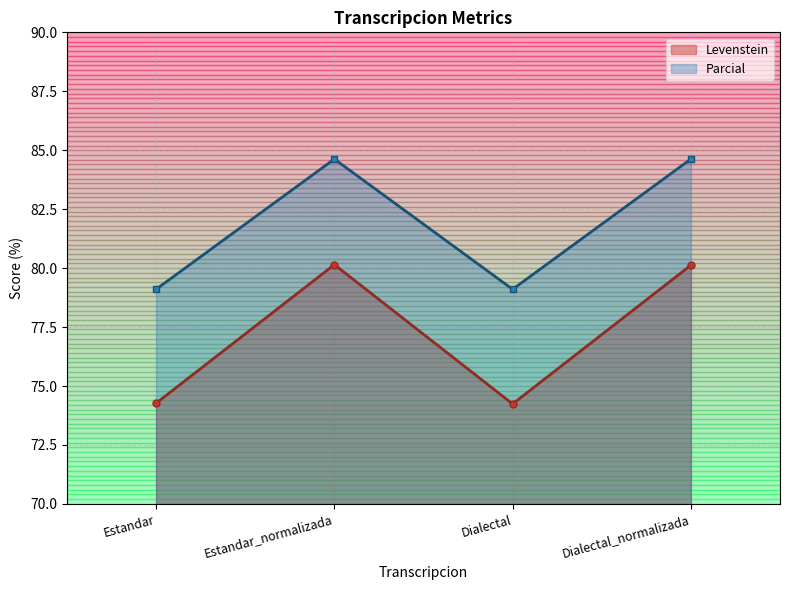

Rank the series by their average value, from lowest to highest.

Levenstein, Parcial